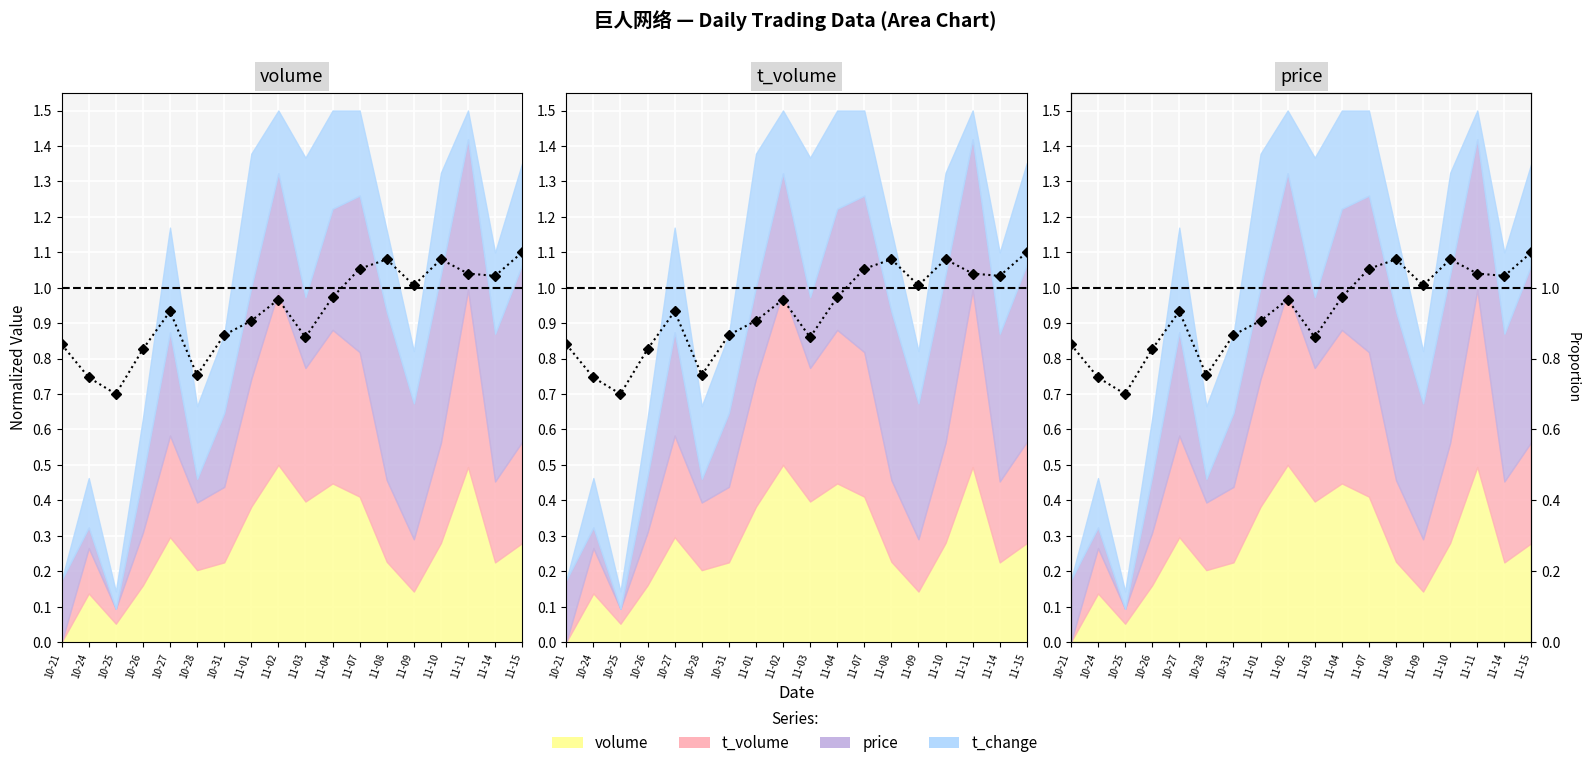

Which has a higher value, 11-01 or 10-21?

11-01